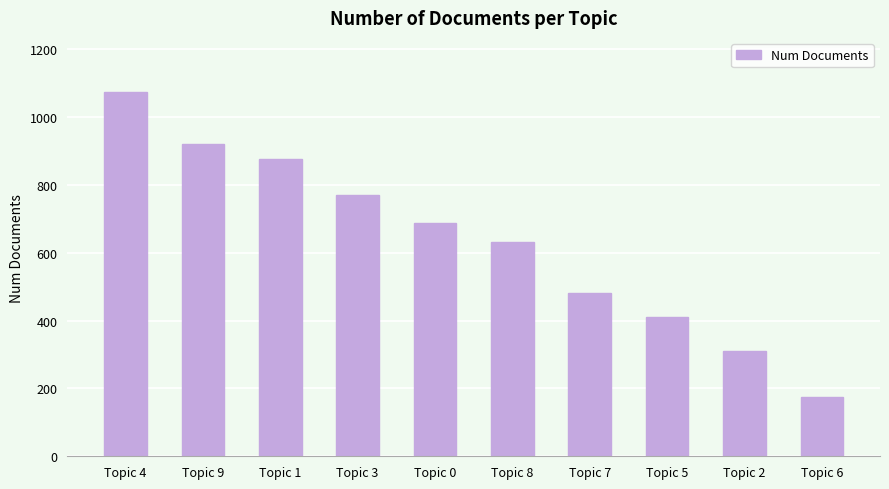

Is it true that the value at Topic 9 is 921?

True